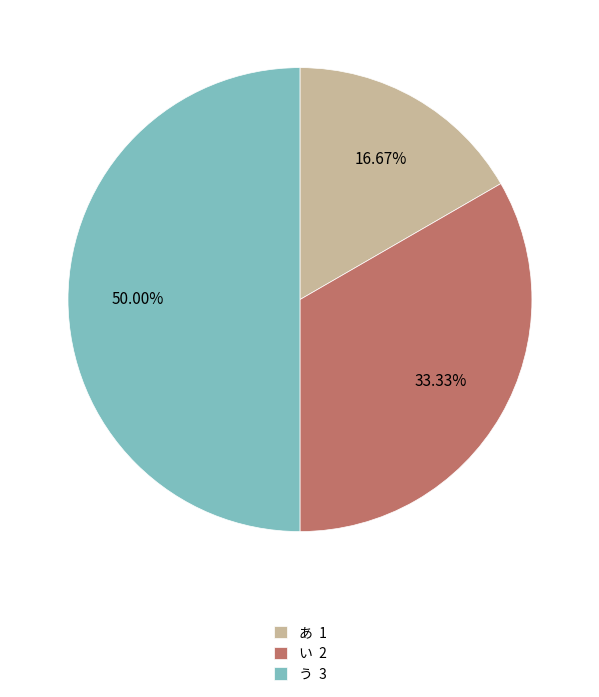

Which slice is the smallest?

あ